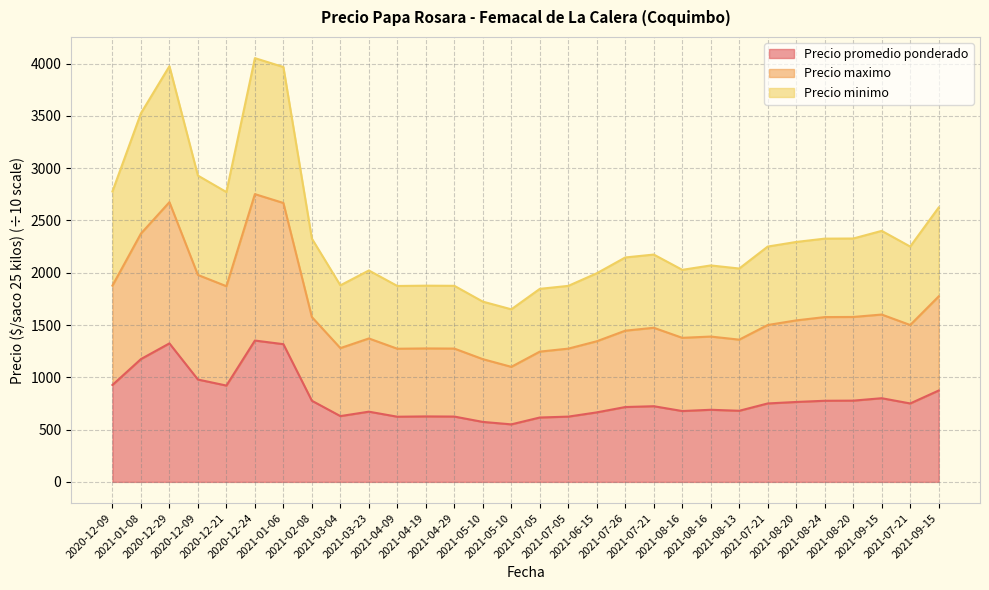

What is the value of the Precio promedio ponderado point at the 25th from the left?

764.1